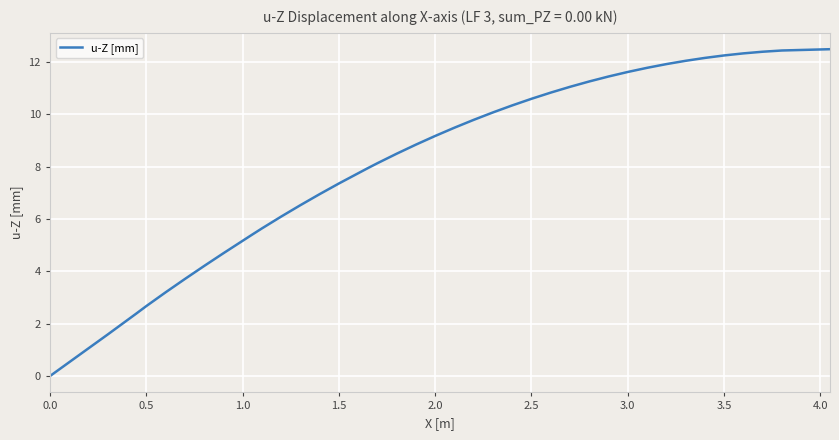

What is the difference between the maximum and minimum values?

12.5